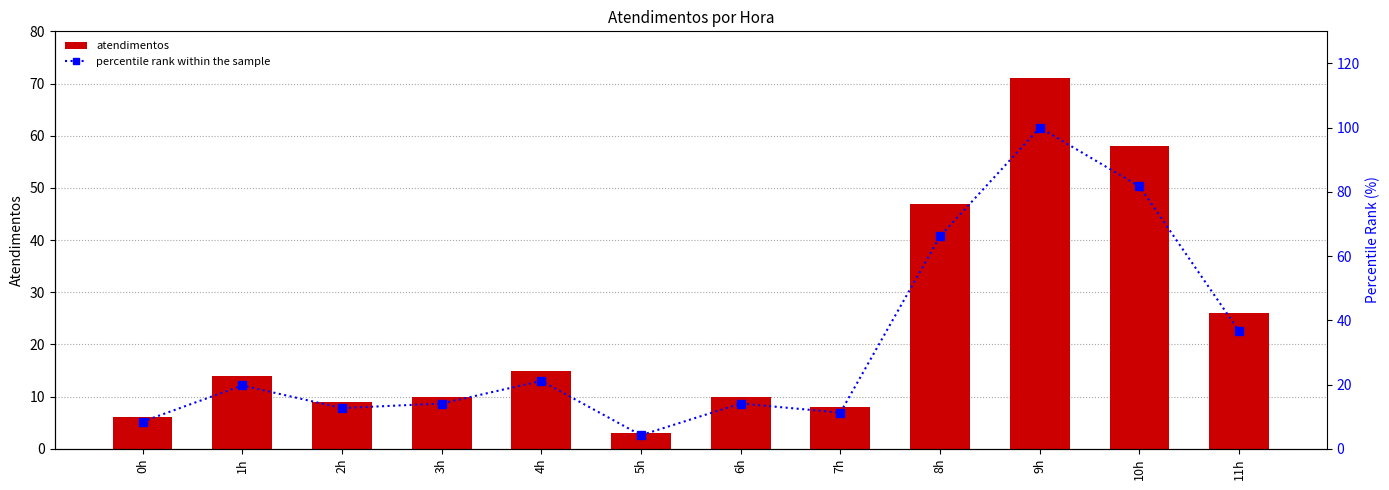

The percentile rank within the sample series shows 60.8 at 9h. True or false?

False